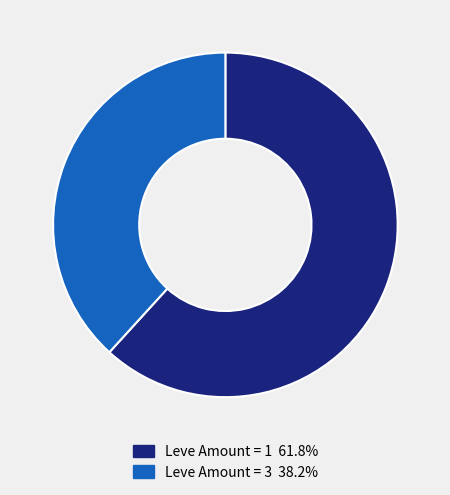

Does Leve Amount = 1 61.8% account for over 50% of the chart?

Yes